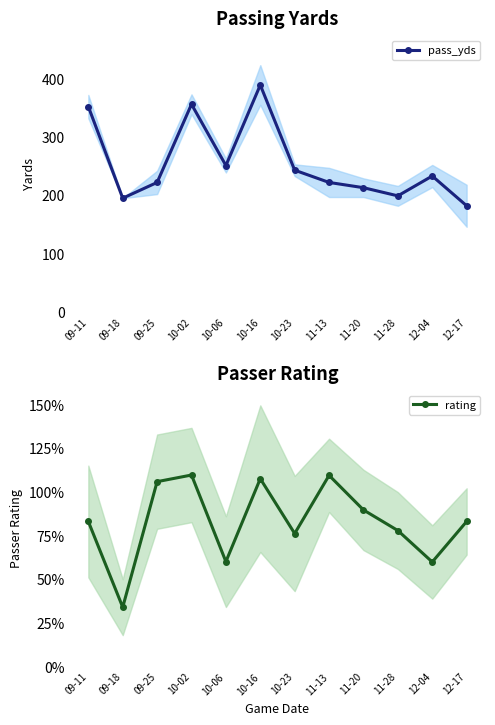

What is the maximum value for rating?

109.7